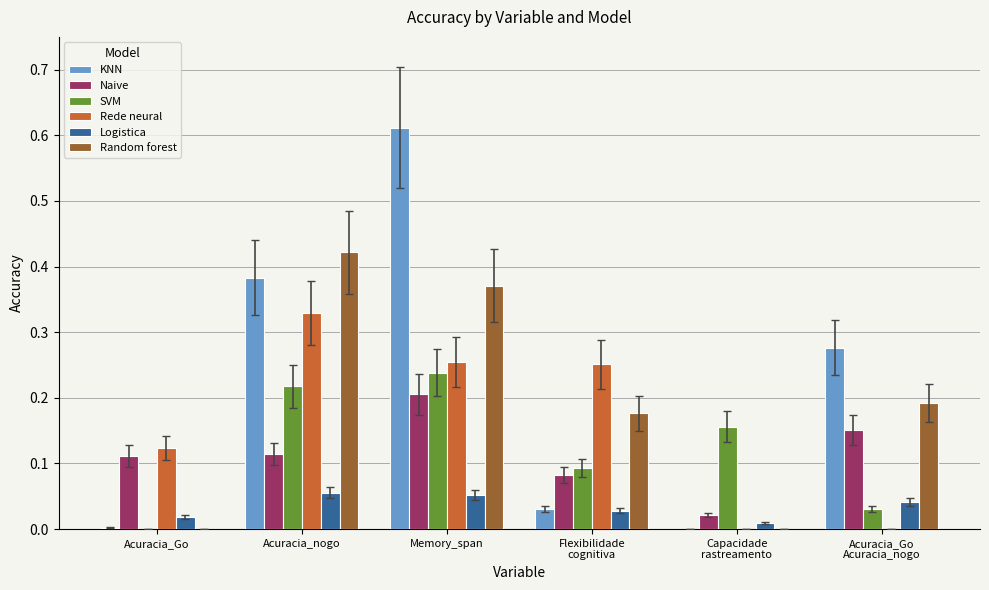

Between Acuracia_Go and Memory_span, which series saw the biggest shift?

KNN